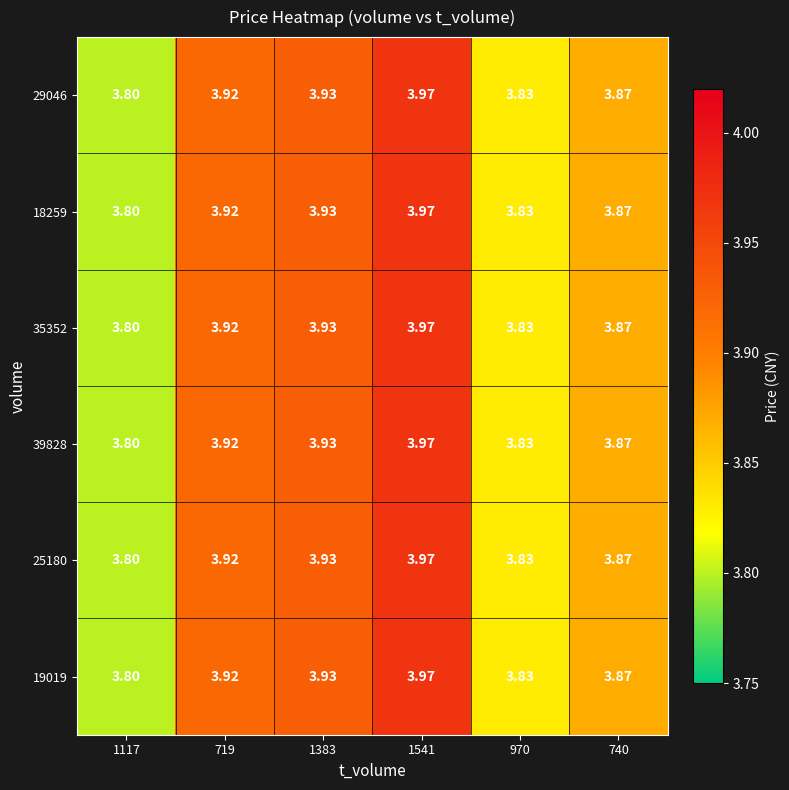

Is the value of 18259 at 970 greater than the value of 35352 at 719?

No